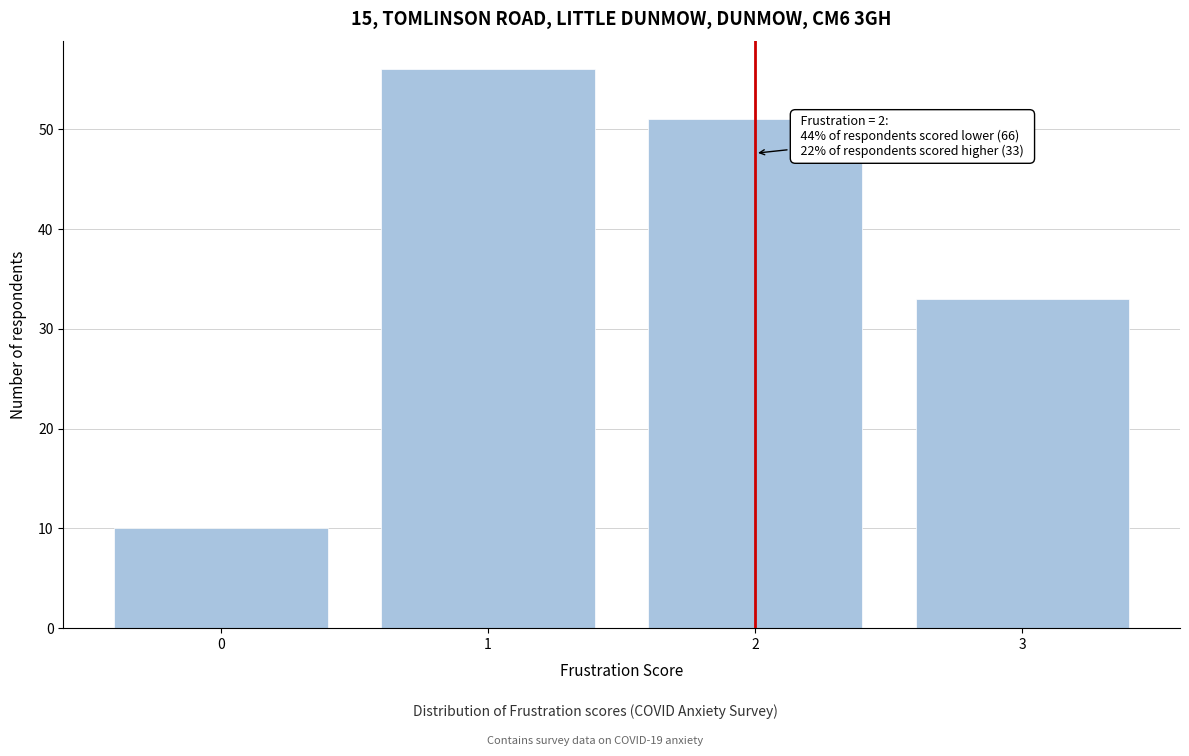

Over which range of the x-axis is the bar tallest?

0.5 to 1.5